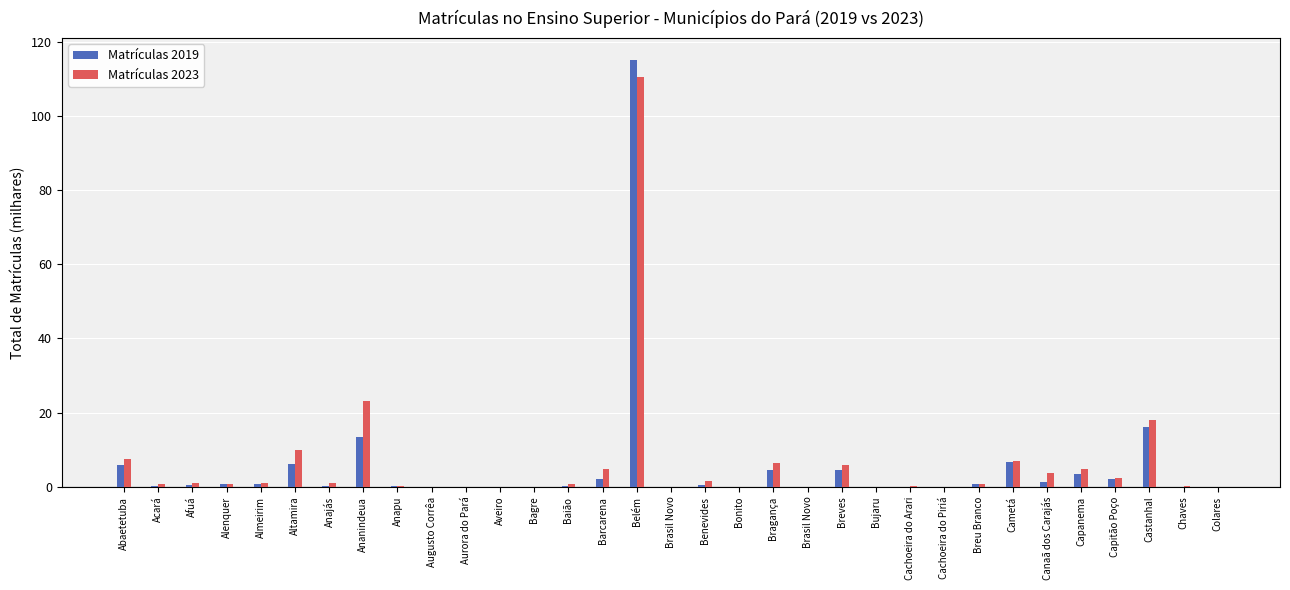

Does the chart contain stacked bars?

No